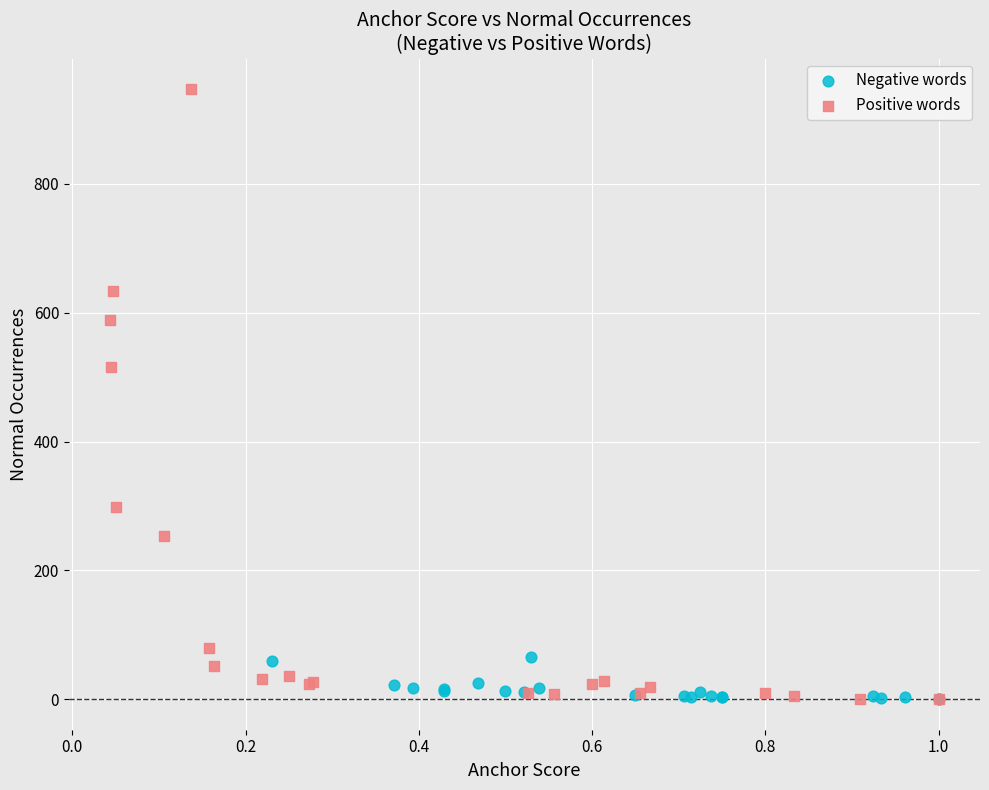

What are all the series names shown in the legend?

Negative words, Positive words